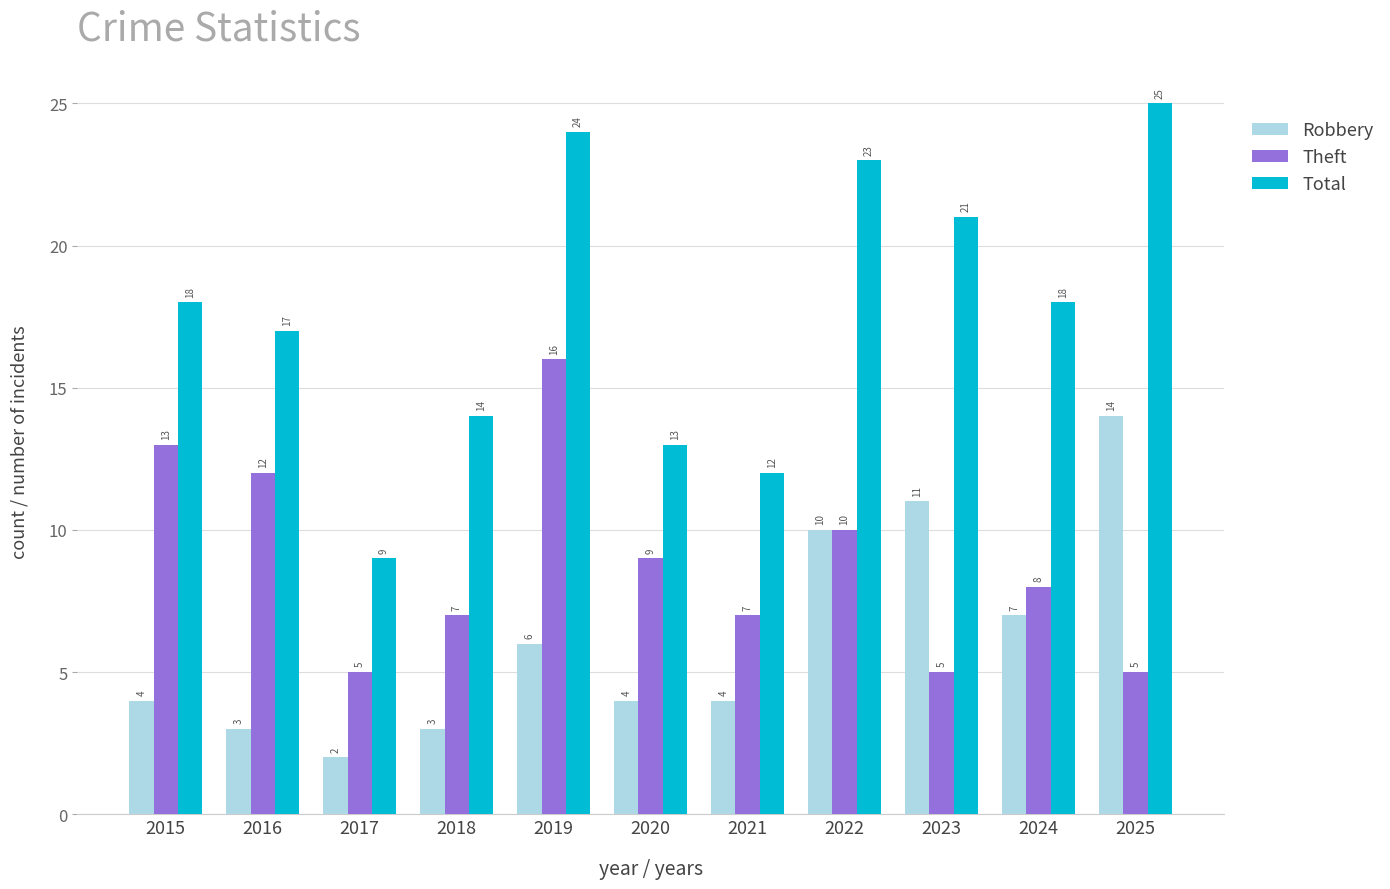

What is the value of the Robbery bar at the 10th from the left?

7